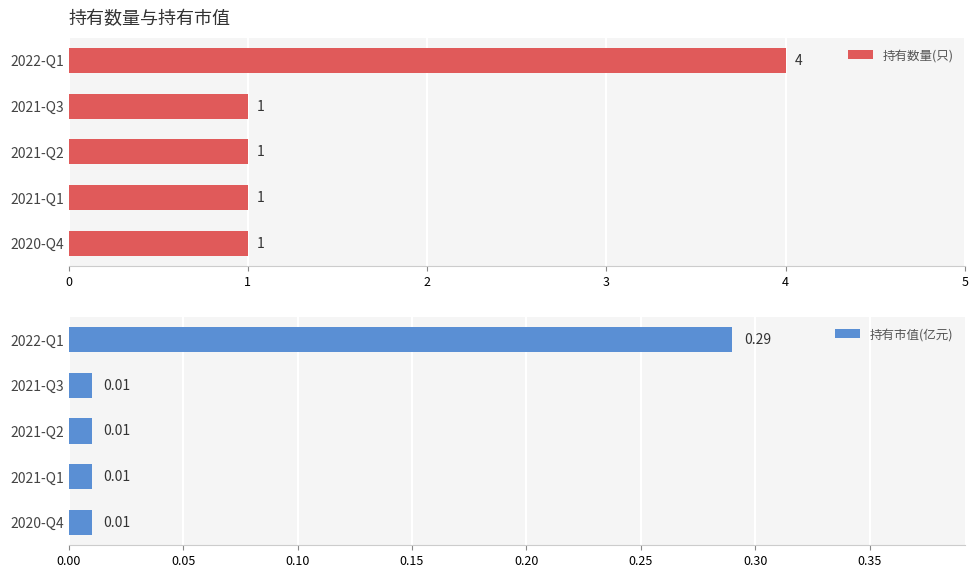

The 持有数量(只) series shows 1 at 2020-Q4. True or false?

True